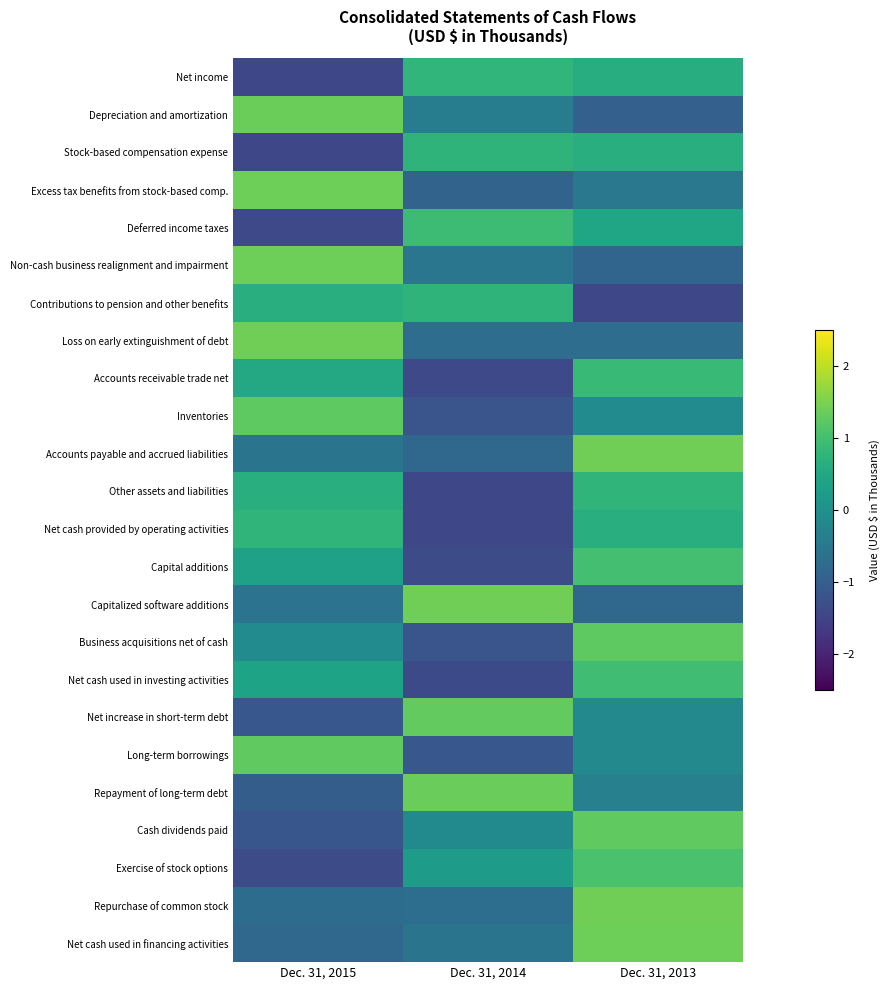

Which has a higher value, Dec. 31, 2014 or Dec. 31, 2015?

Dec. 31, 2014